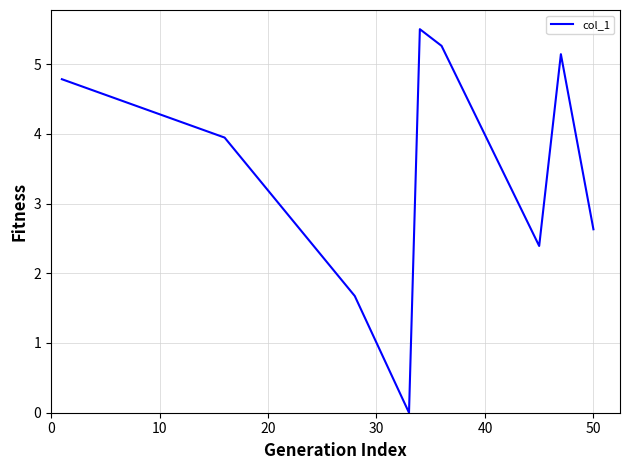

How many positive values are there?

8